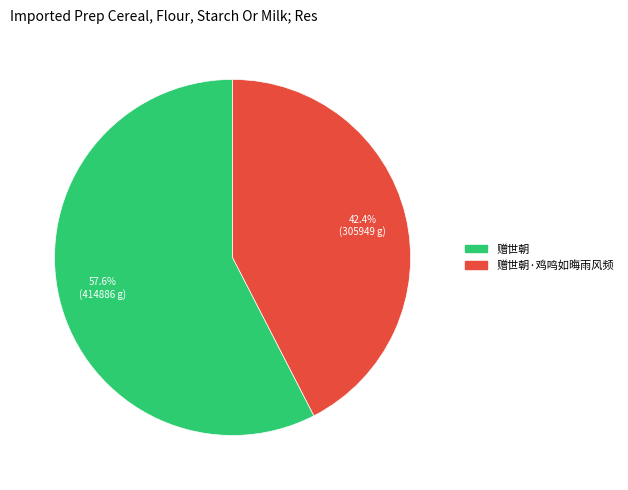

Rank the categories by value from highest to lowest.

赠世朝, 赠世朝·鸡鸣如晦雨风频